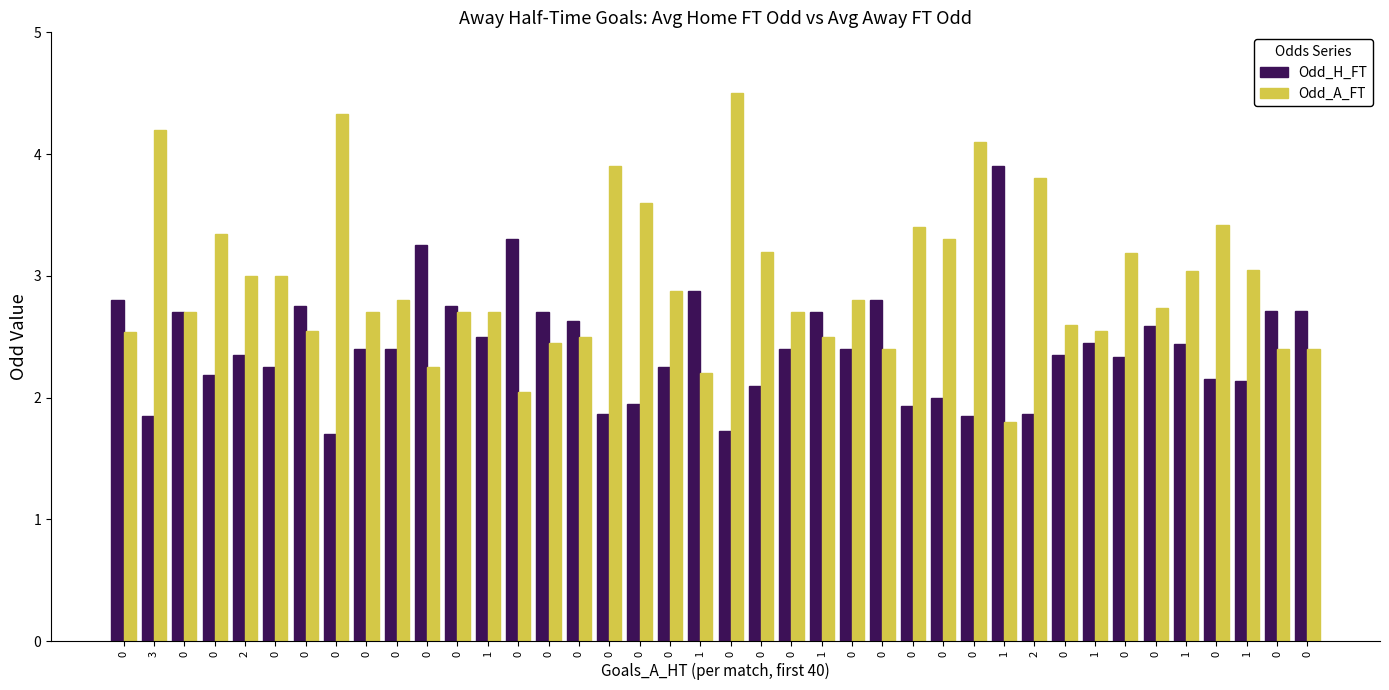

How many distinct data groups are displayed?

2